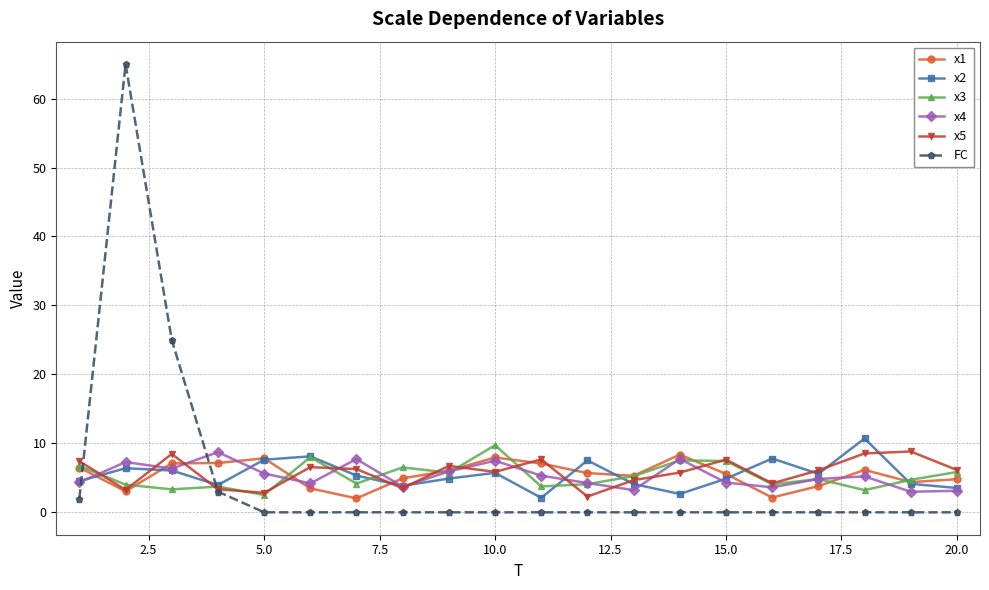

What are all the series names shown in the legend?

x1, x2, x3, x4, x5, FC